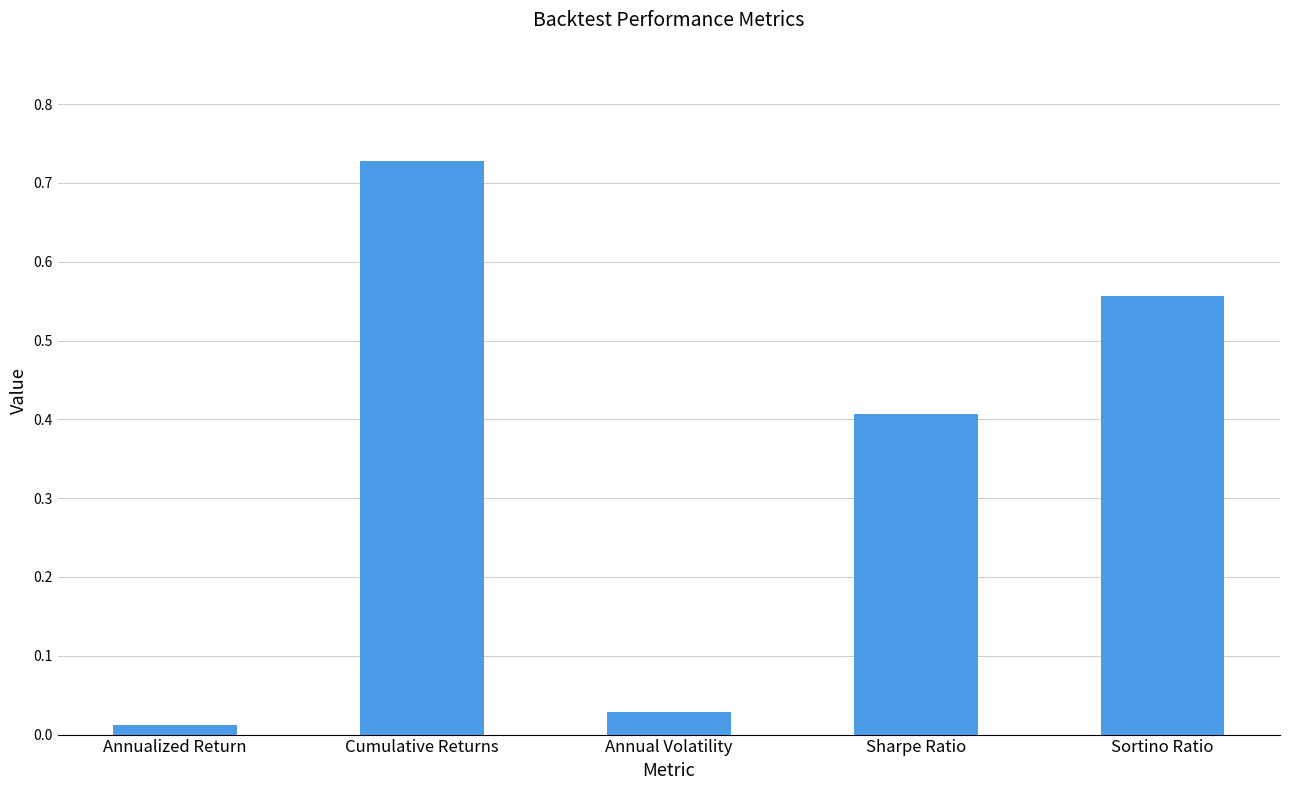

What is the label of the 2nd bar from the right?

Sharpe Ratio